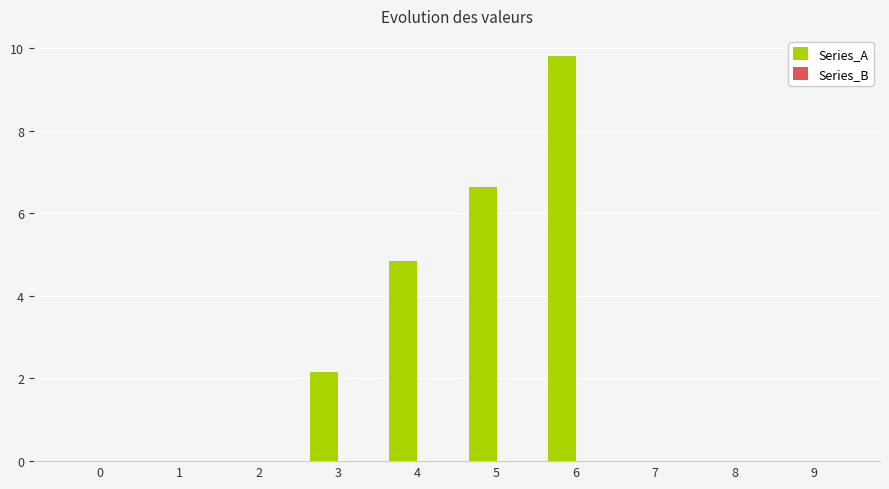

What is the greatest value displayed?

9.8